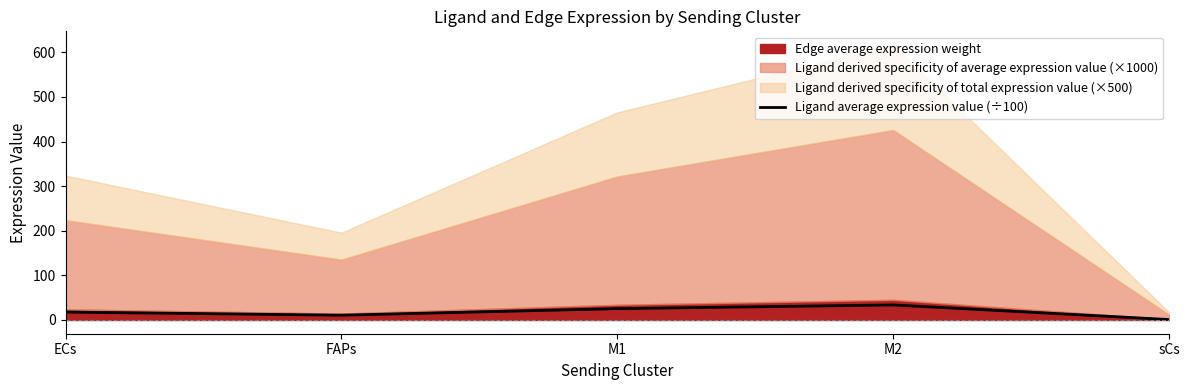

What is the value of the 1st point from the left?

17.7